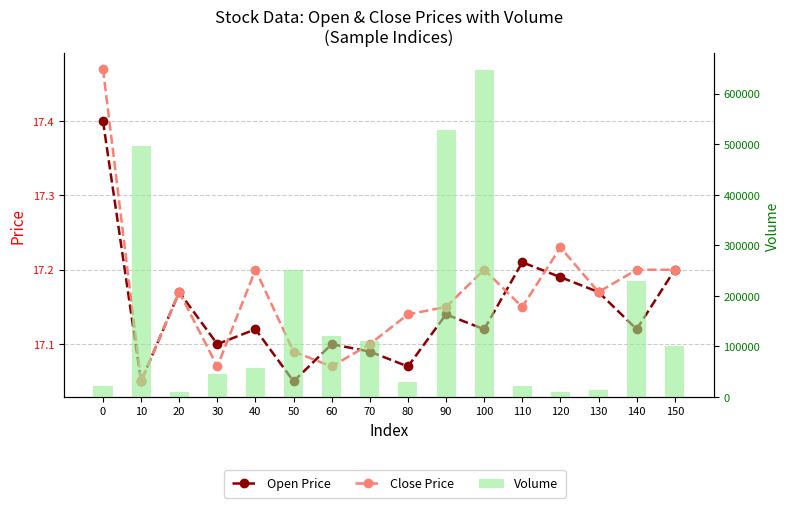

Which has a higher value, 120 or 130?

120